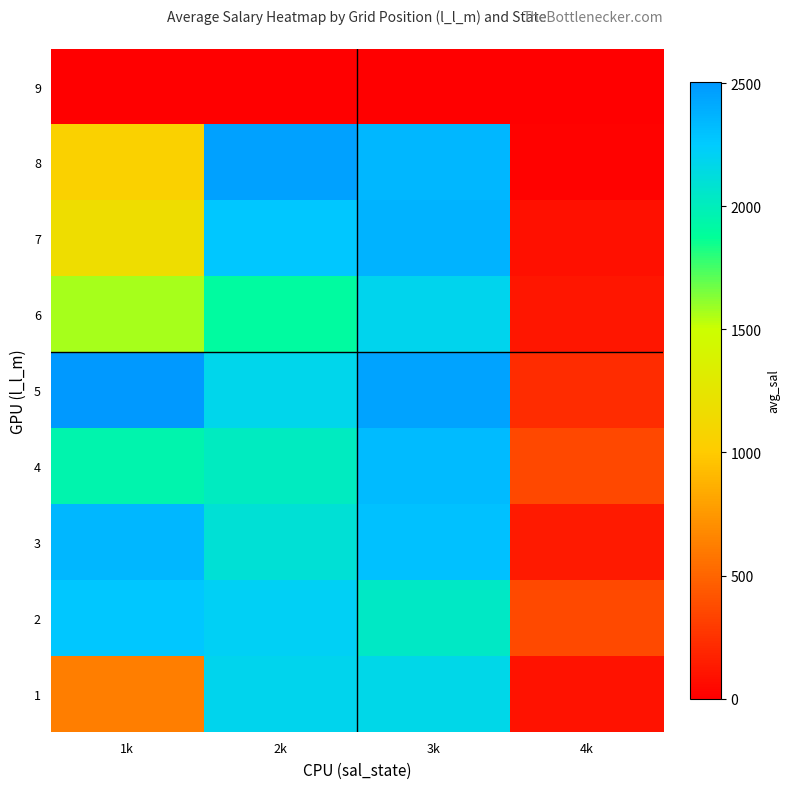

What is the highest value of the 1 series?

2183.0